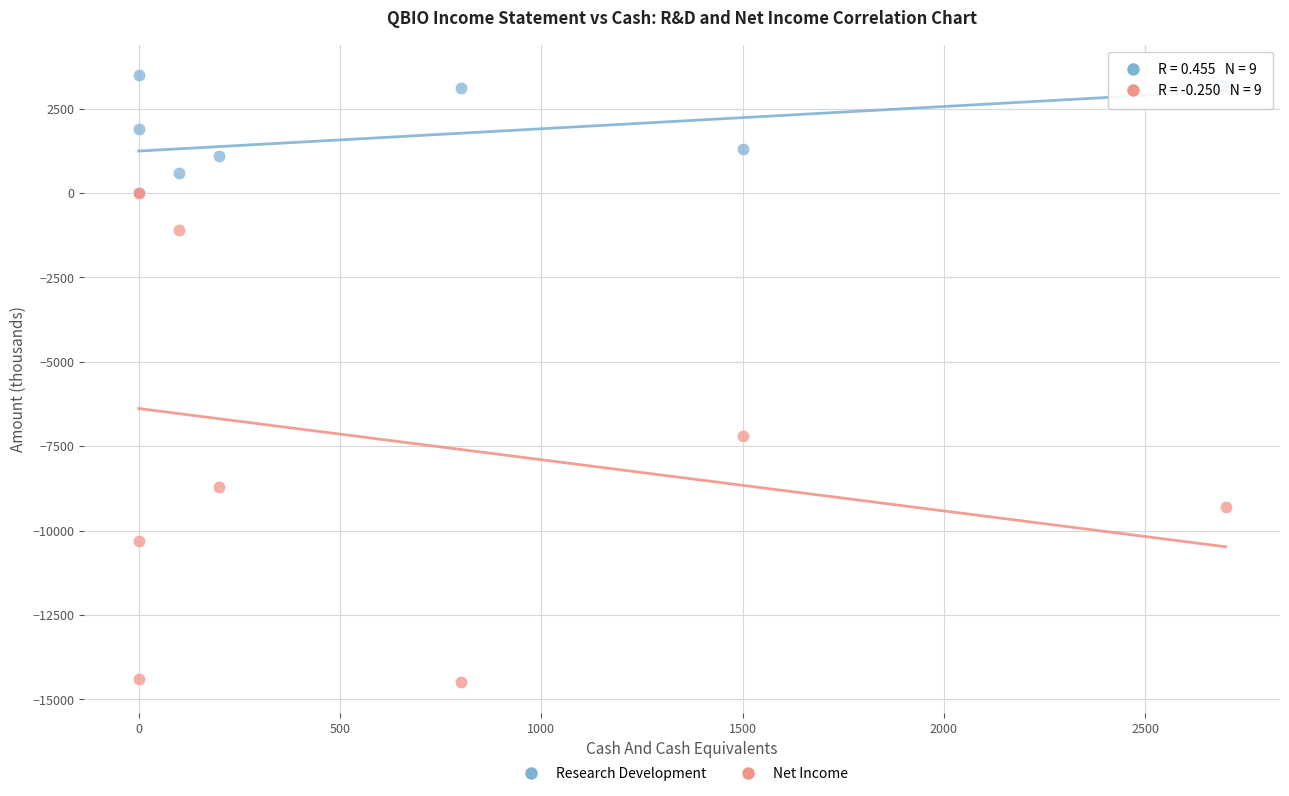

Which series contains the lowest Y value?

Net Income